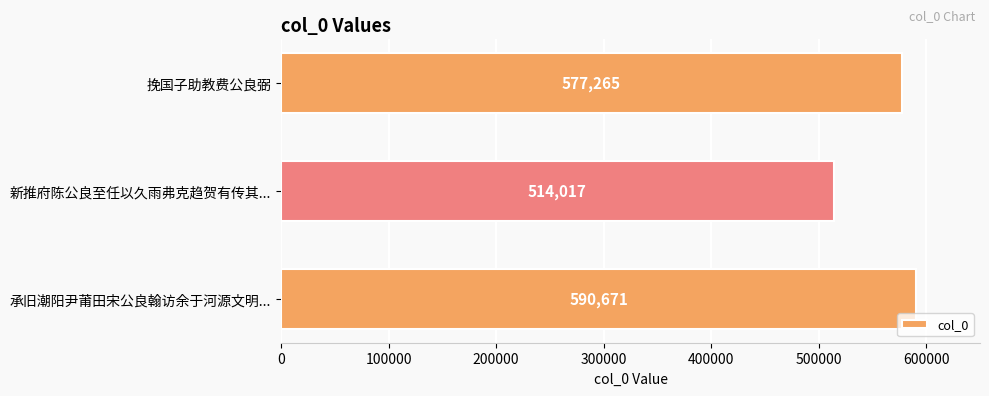

What is the sum of all values?

1681953